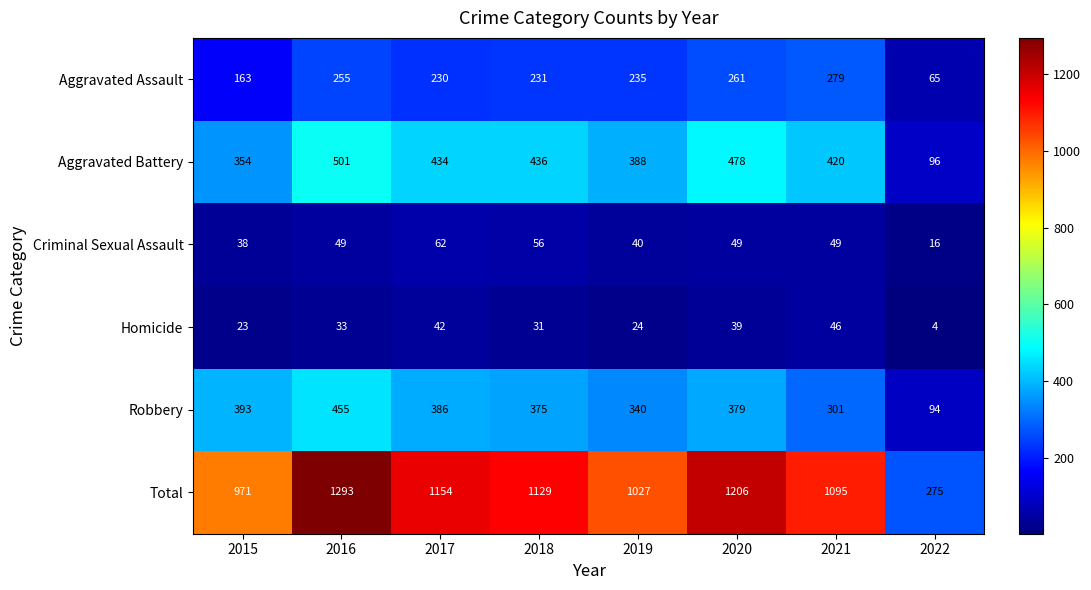

Which category has the lowest value across all series?

2022